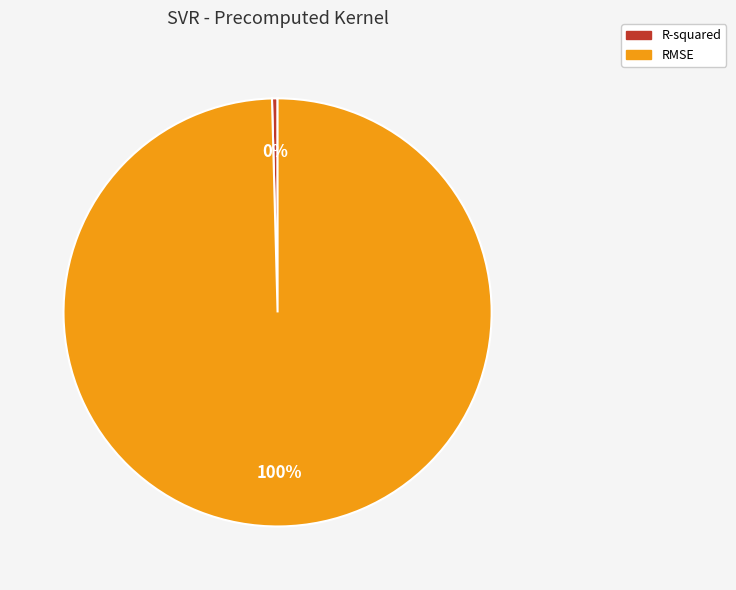

Rank the categories by value from highest to lowest.

RMSE, R-squared